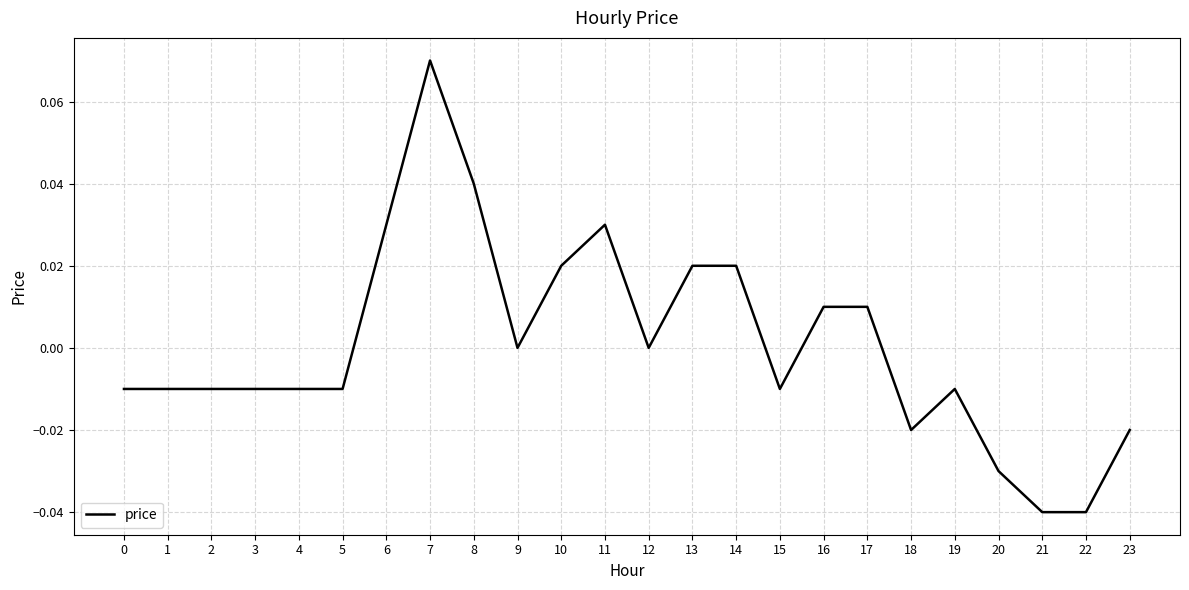

True or false: the data shows -0.0 at 19.

True